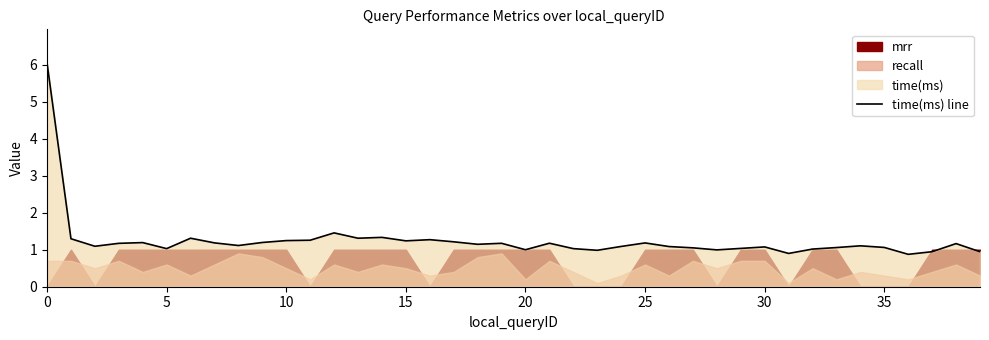

How many categories are shown in the chart?

40